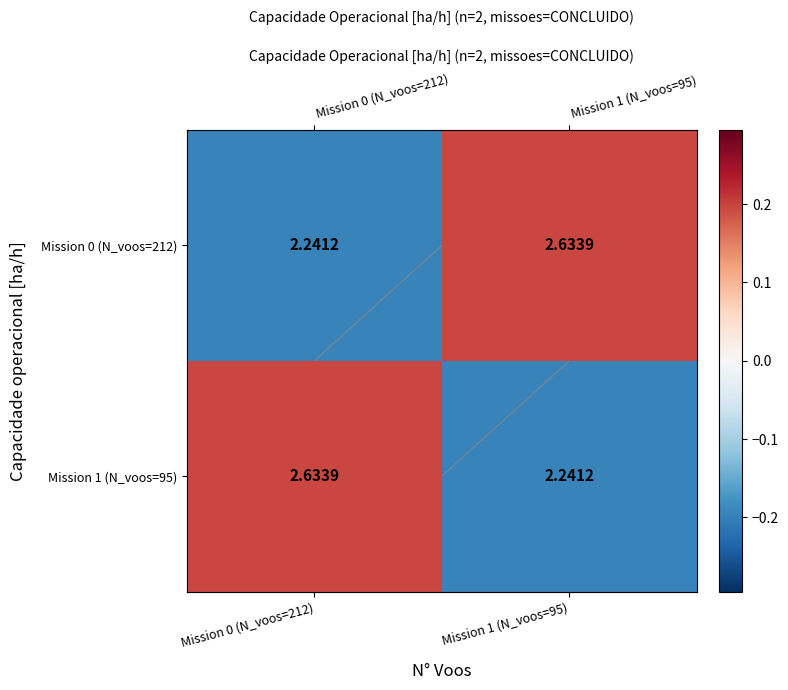

How many values in the Mission 0 (N_voos=212) series are below 0?

1